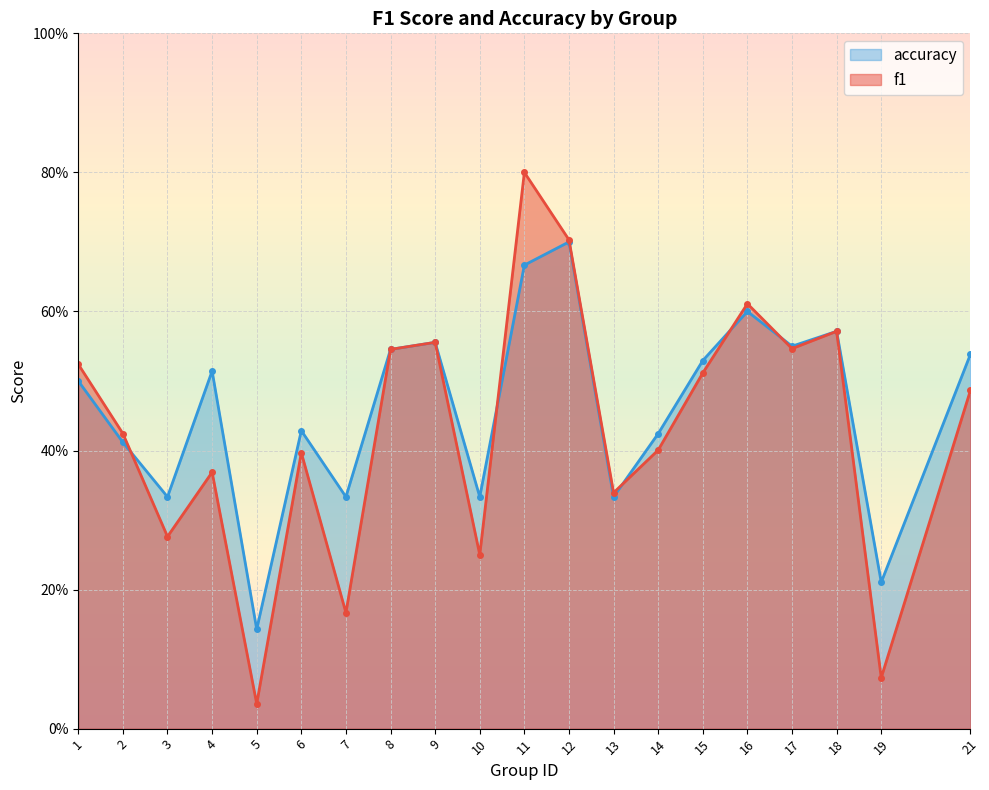

How many times do accuracy and f1 cross each other?

5